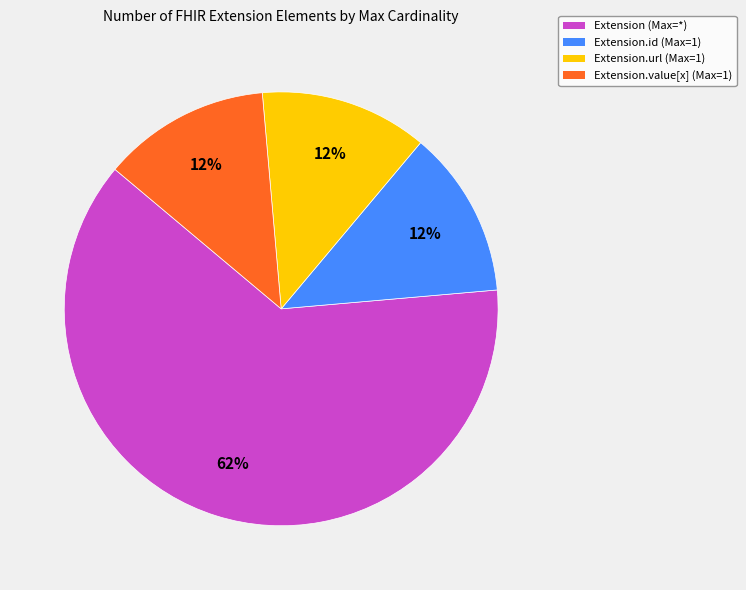

Is the sum of Extension.value[x] (Max=1) and Extension.id (Max=1) greater than half?

No